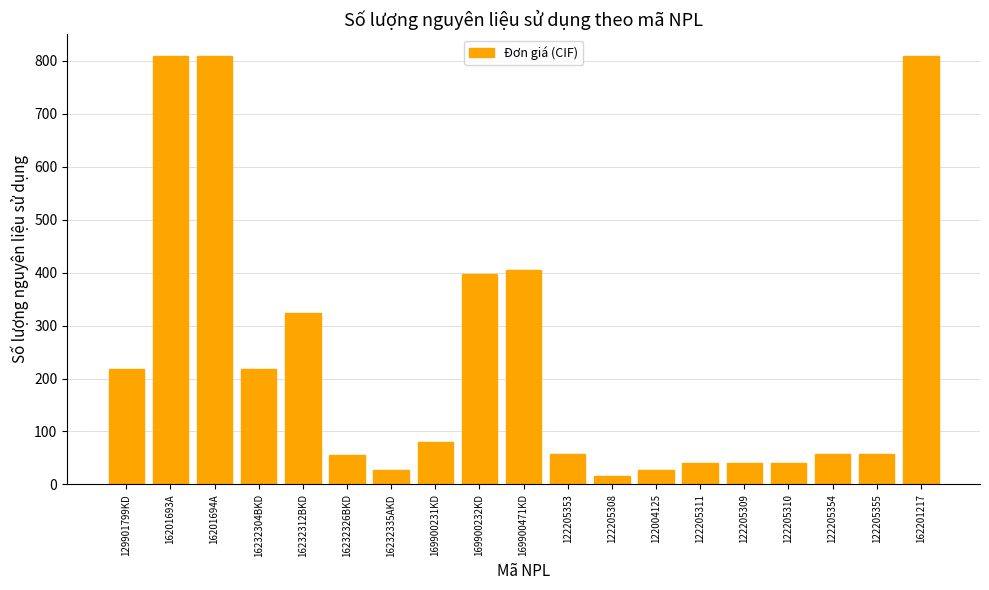

What is the value of the 11th bar from the left?

56.6